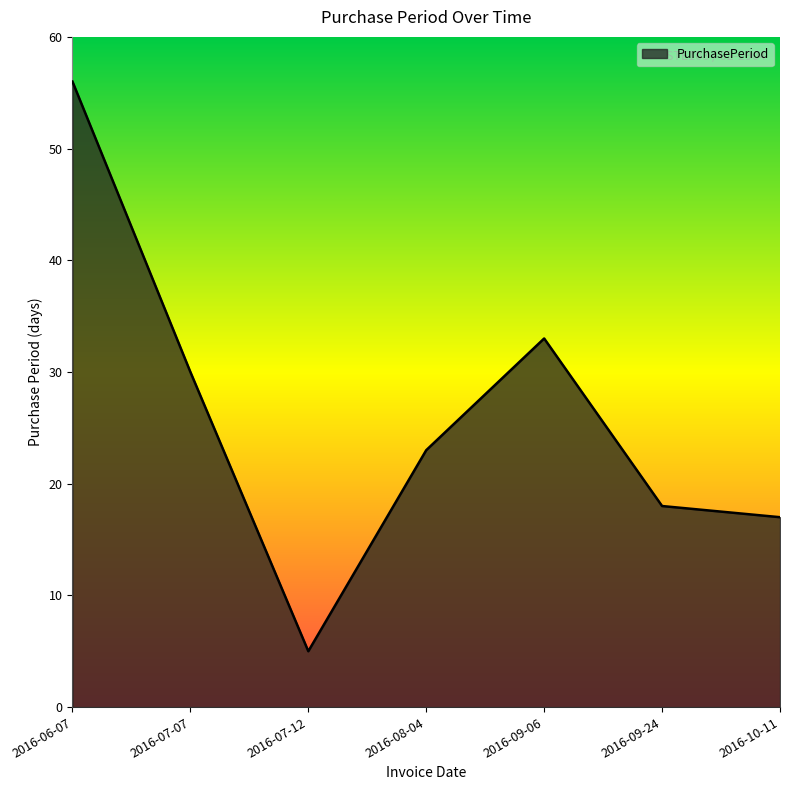

Where does the data first go above 23?

2016-06-07